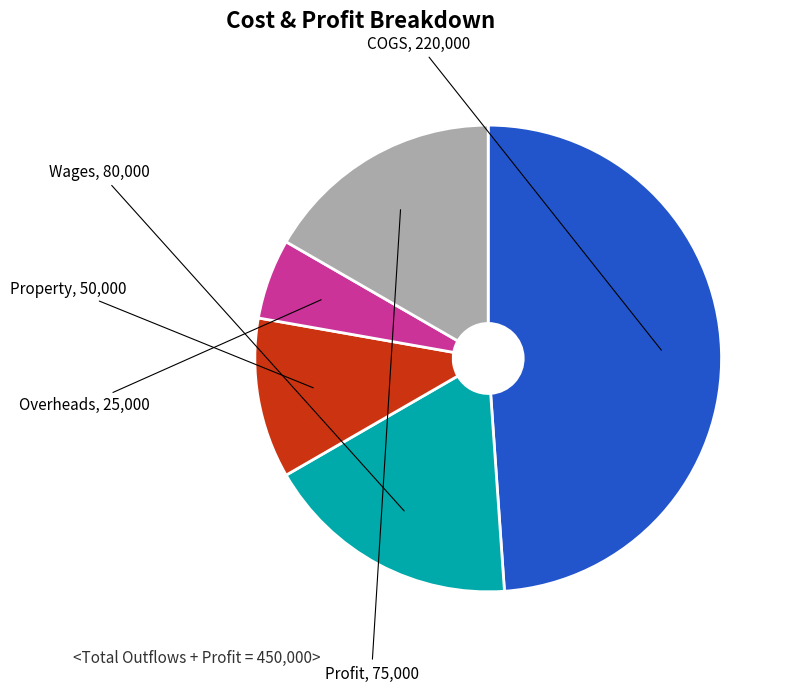

Which category has the biggest portion of the pie?

COGS